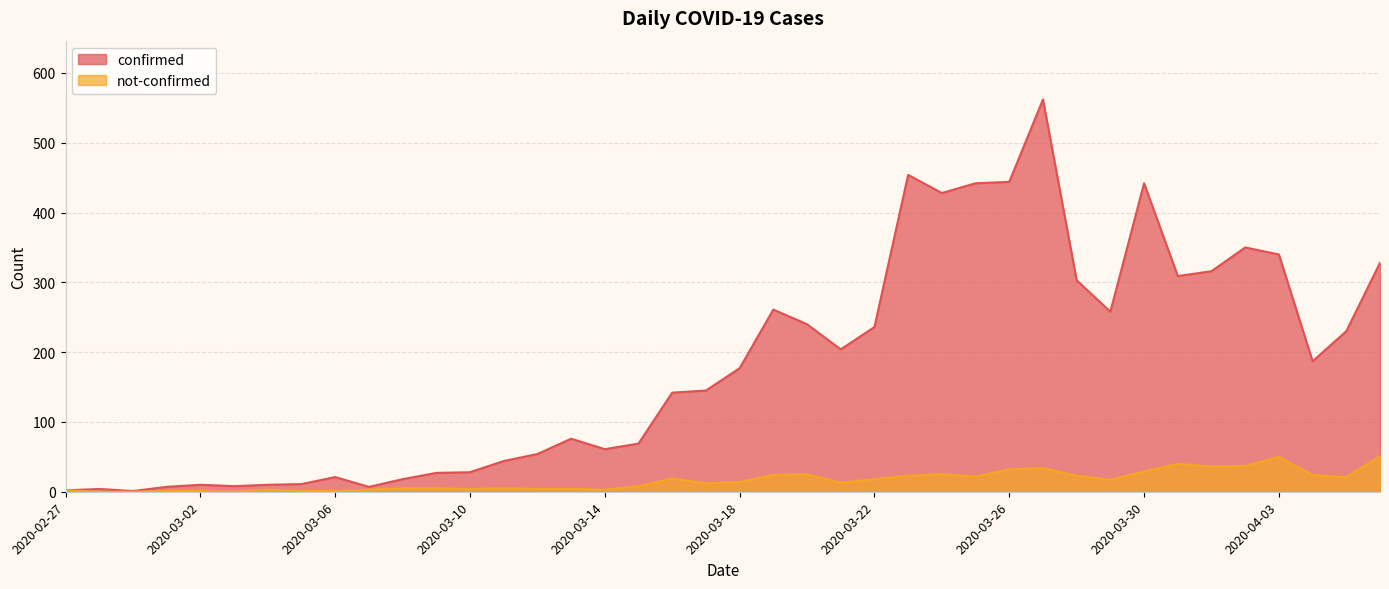

How many lines are shown in the chart?

2